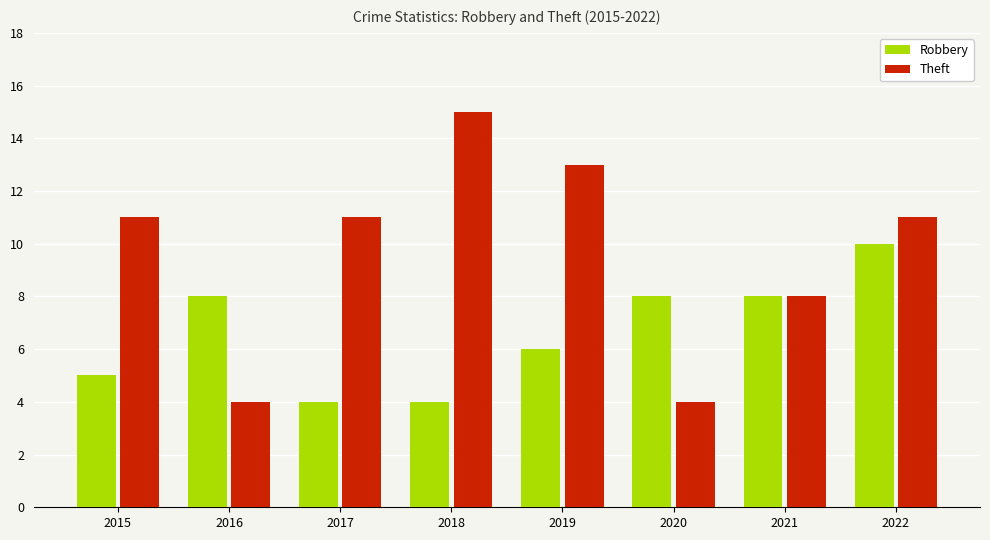

At which category is the sum across all series the highest?

2022